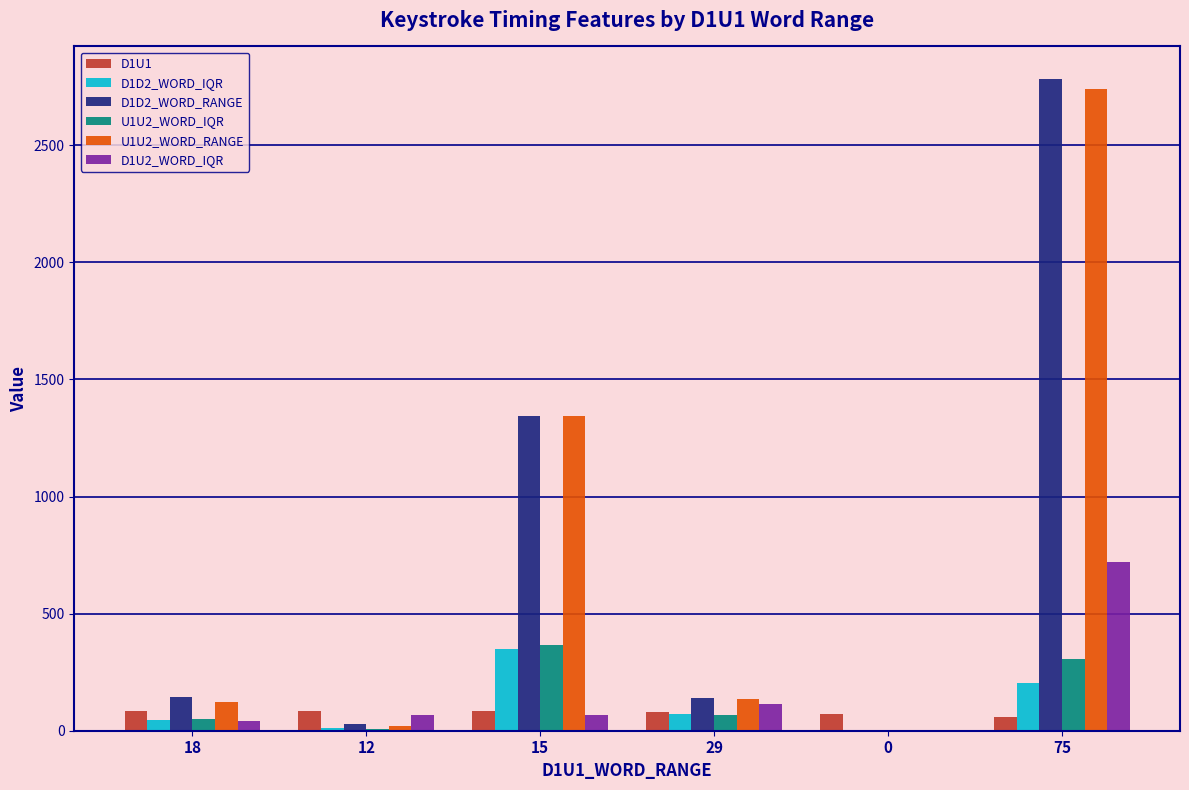

Is it true that D1D2_WORD_IQR equals 299.9 at 75?

False